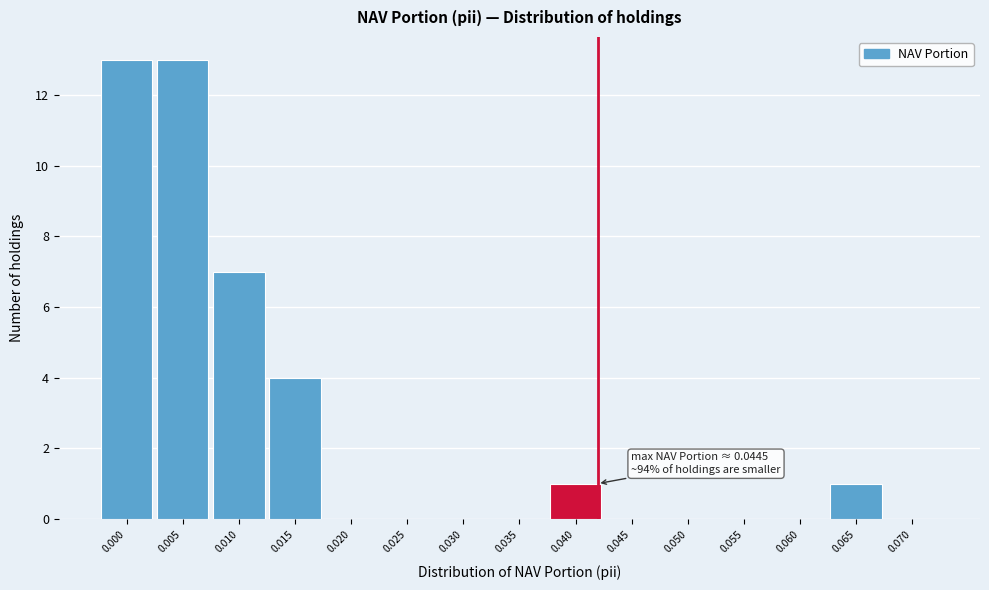

Reading right to left, list all the values displayed in this chart.

0.070=0	0.065=1	0.060=0	0.055=0	0.050=0	0.045=0	0.040=1	0.035=0	0.030=0	0.025=0	0.020=0	0.015=4	0.010=7	0.005=13	0.000=13